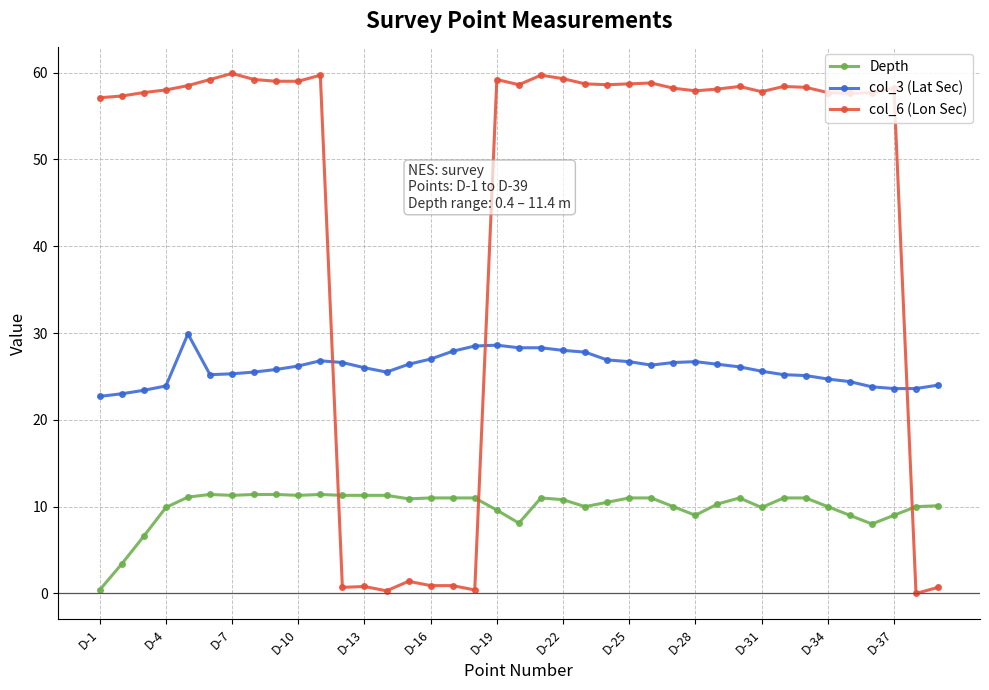

At how many categories does at least one series exceed 53?

30